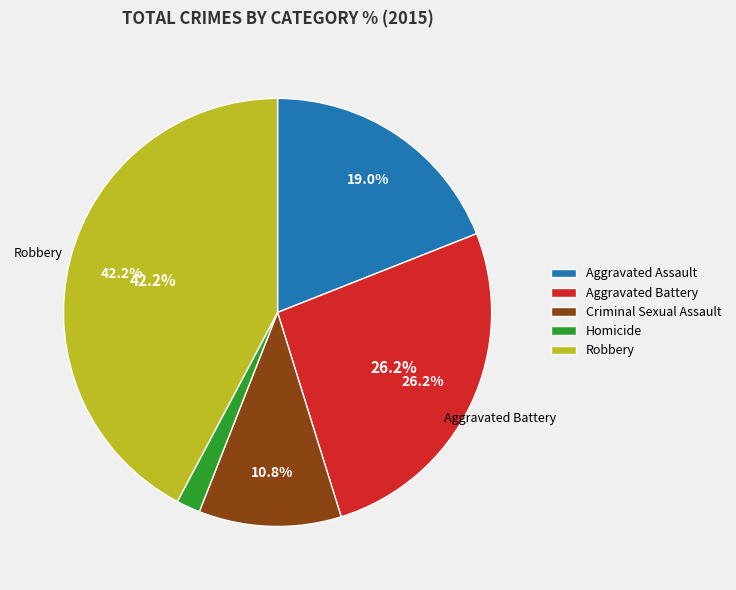

What percentage is the Robbery slice, to the nearest percent?

42%